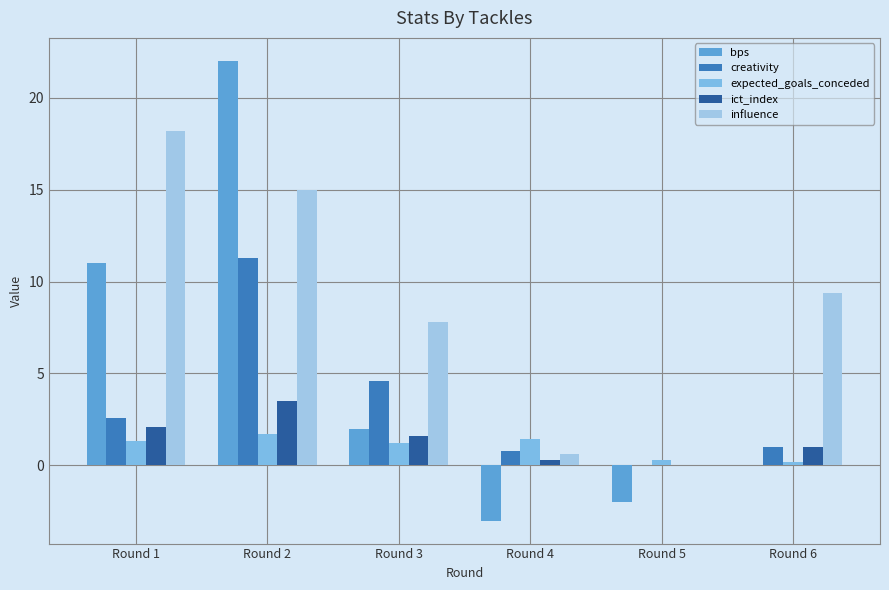

Count the number of categories in the chart.

6